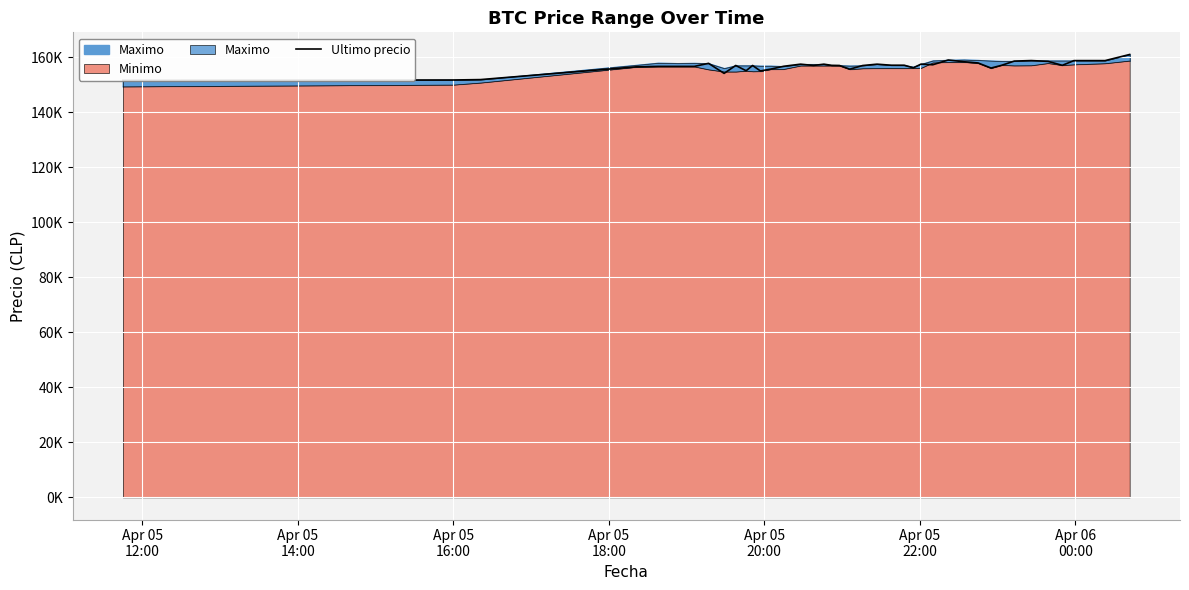

What is the difference between the maximum and minimum values?

9367